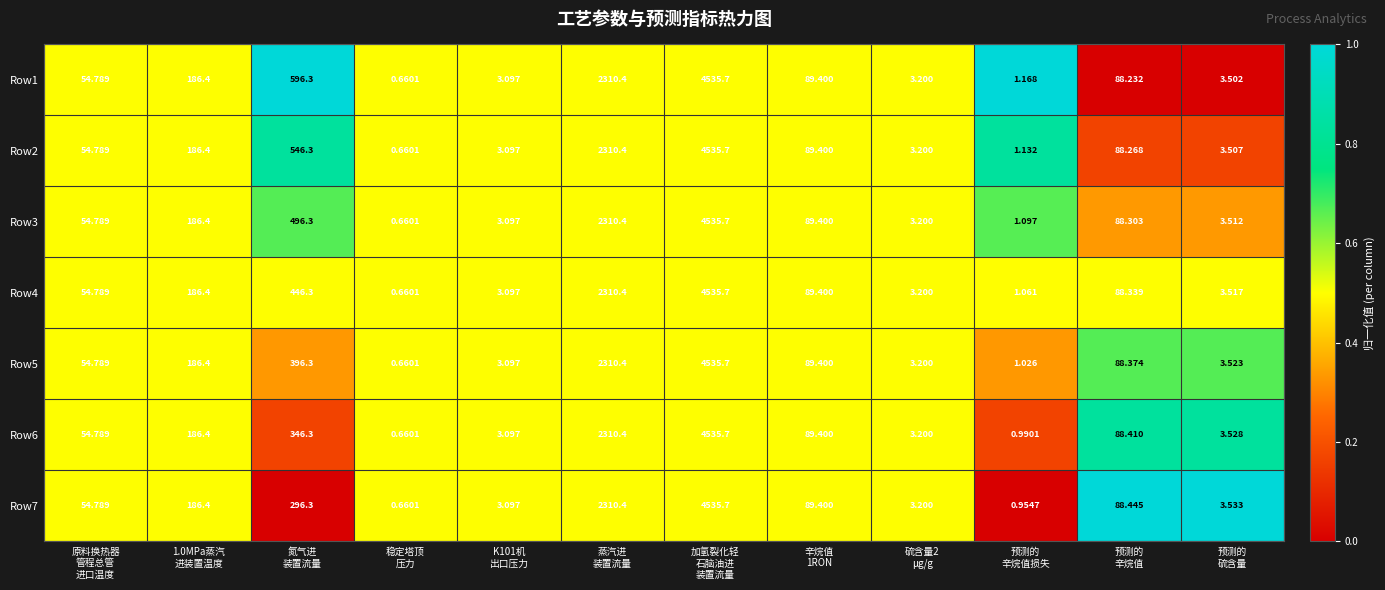

Which series has the largest total across all categories?

Row1